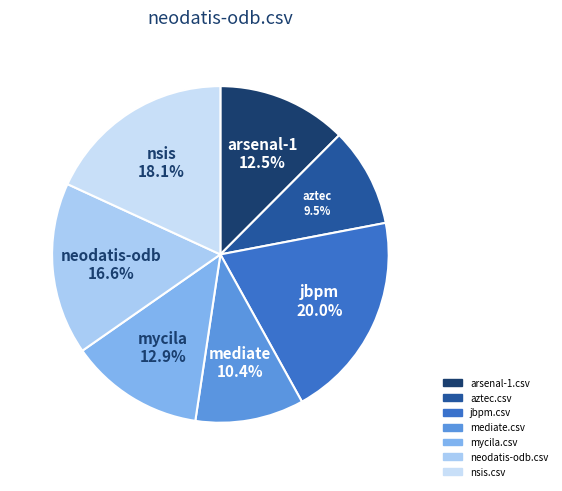

Count the number of slices in the pie.

7